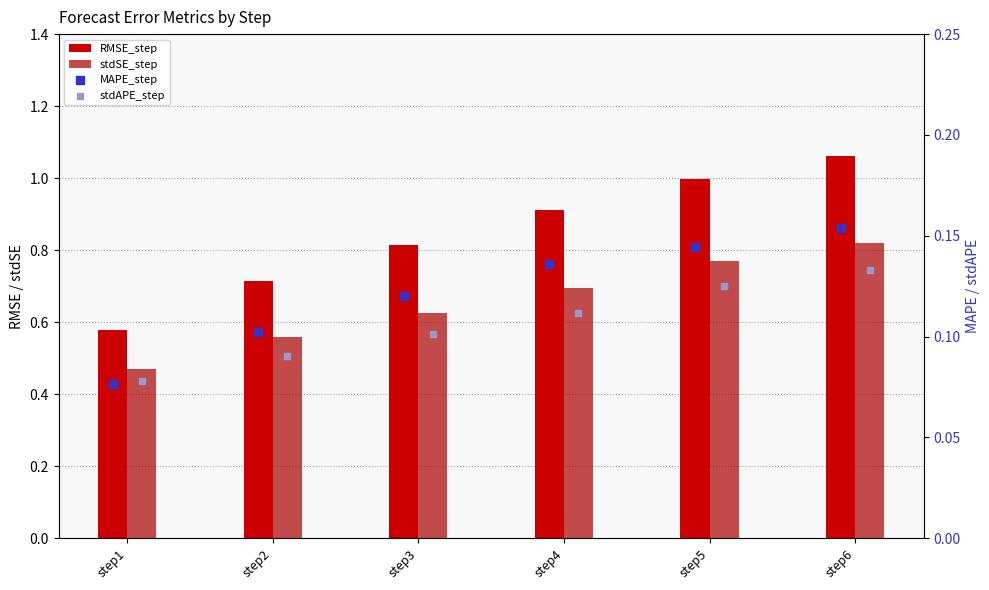

Which series reaches the minimum Y coordinate?

MAPE_step